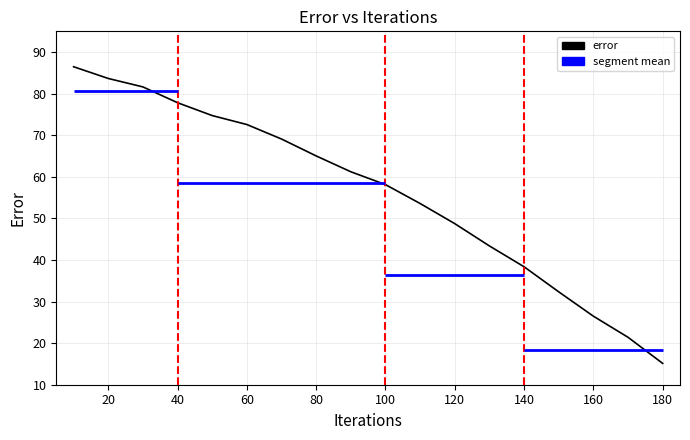

True or false: there are more than 1 points higher than both neighbors.

False